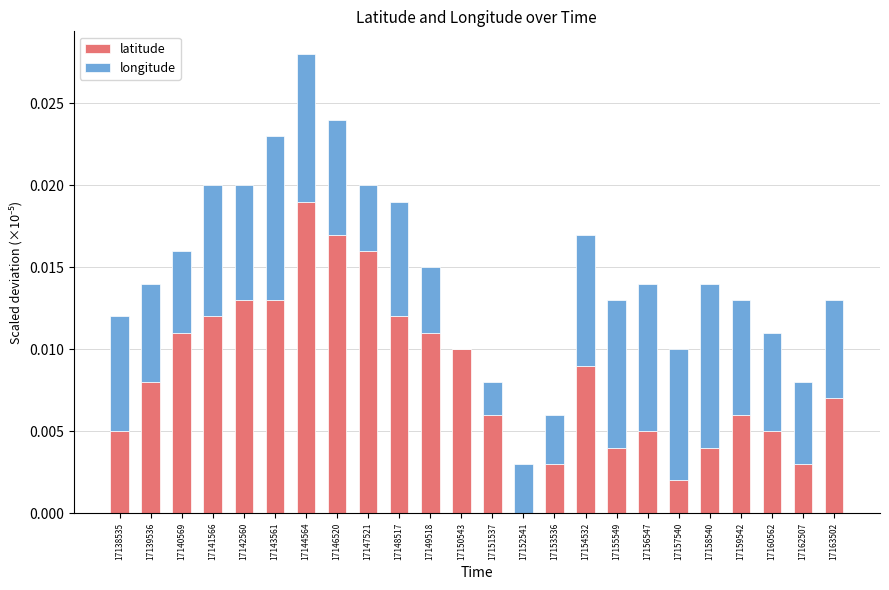

At which label does latitude reach its peak?

17144564